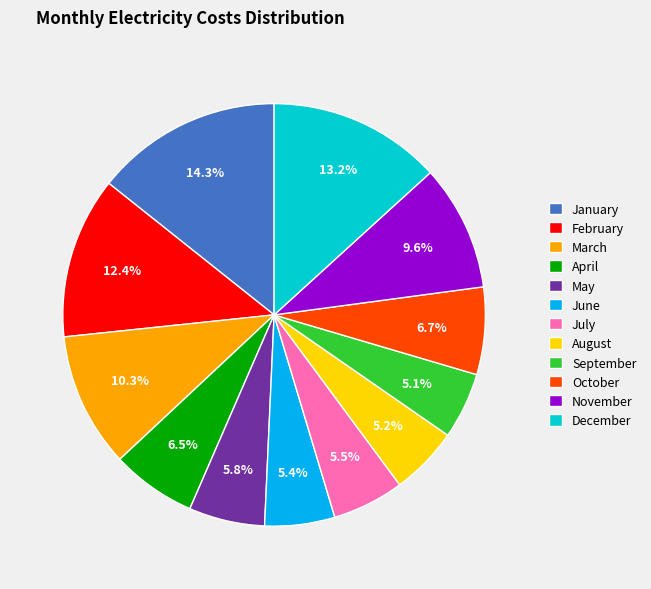

Count the number of slices in the pie.

12